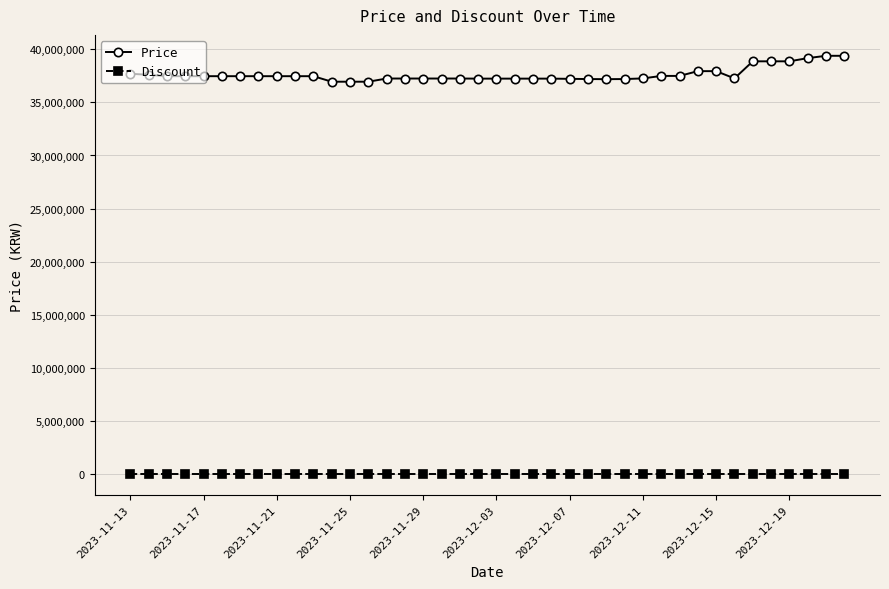

Rank the series by their average value, from highest to lowest.

Price, Discount